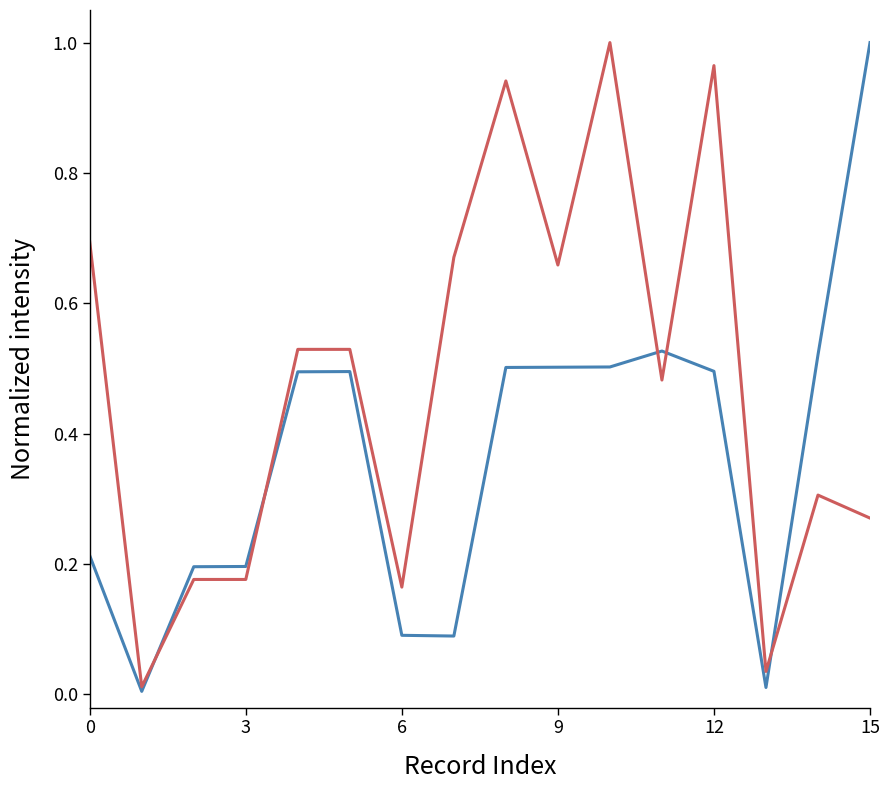

Does the chart have visible grid lines?

No